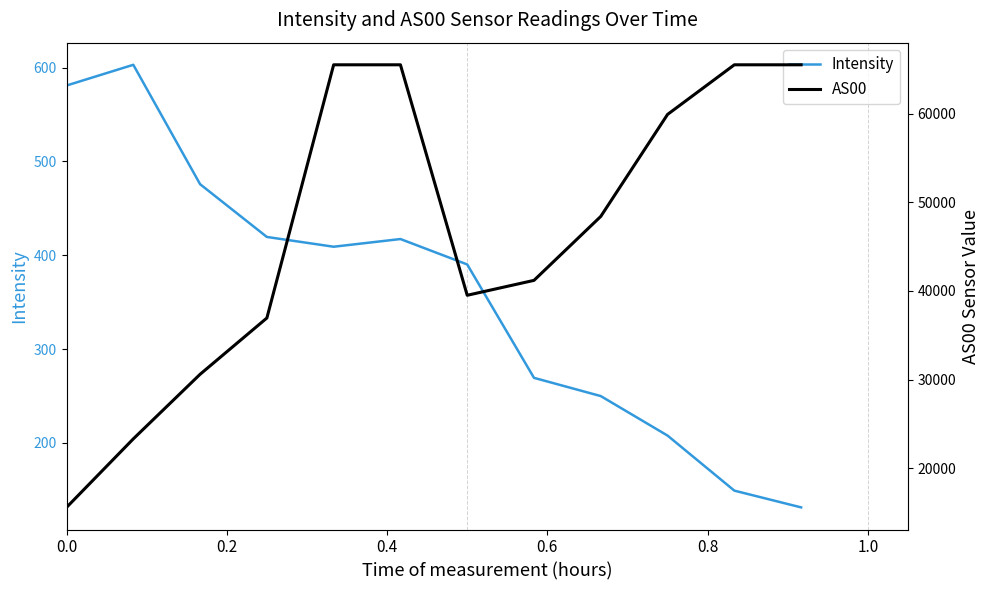

What are all the series names shown in the legend?

Intensity, AS00